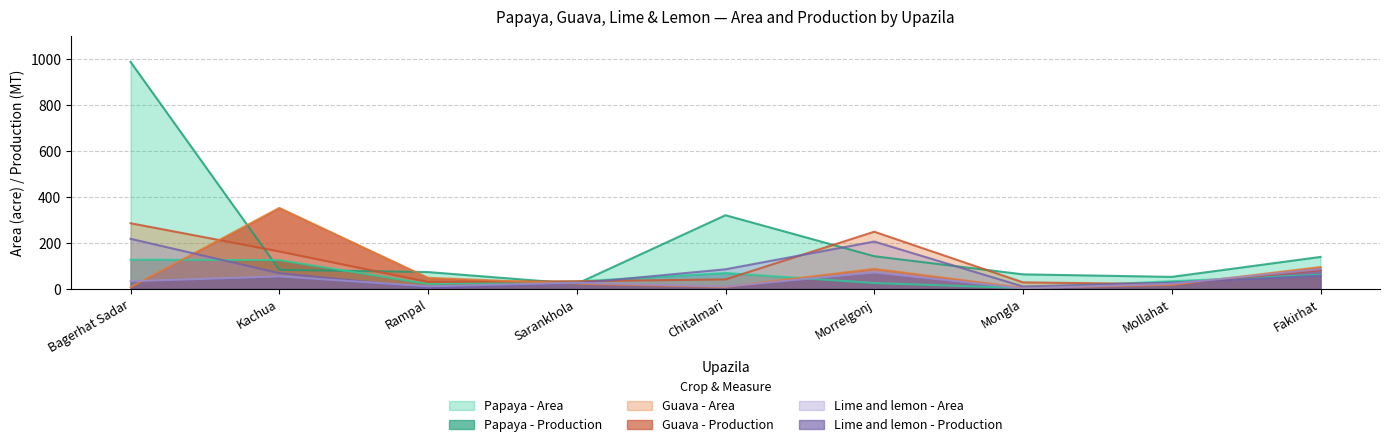

True or false: Lime and lemon - Production and Guava - Area cross at least once.

True